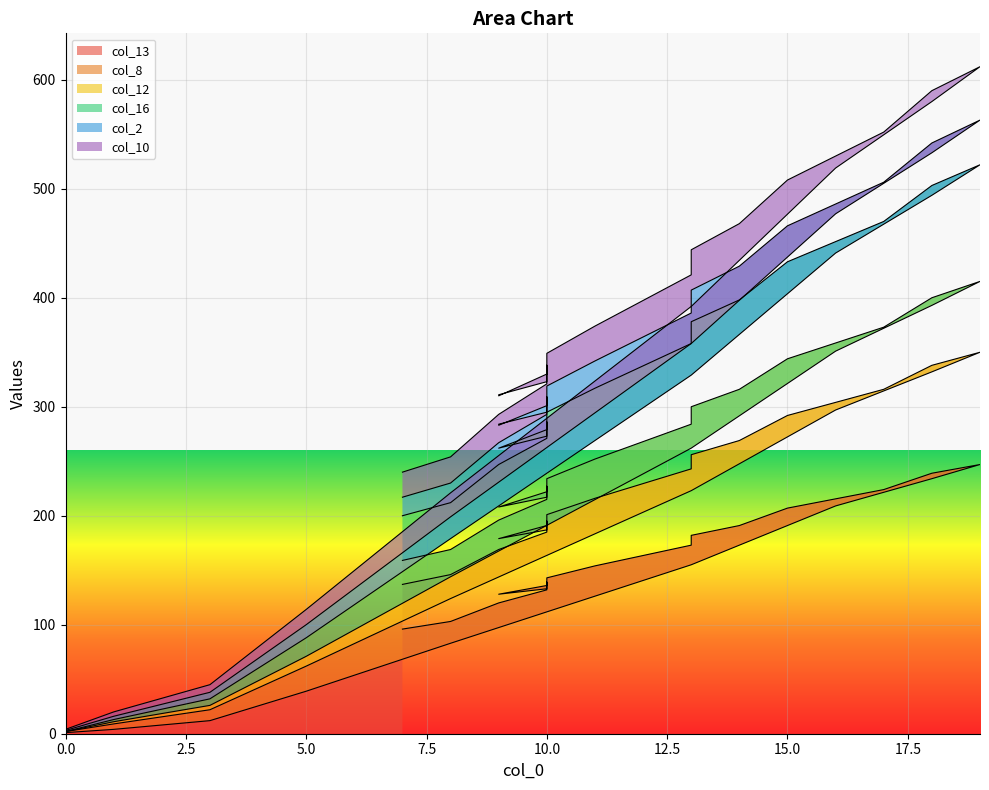

What value does the col_16 series have at 8, to the nearest 10?

210